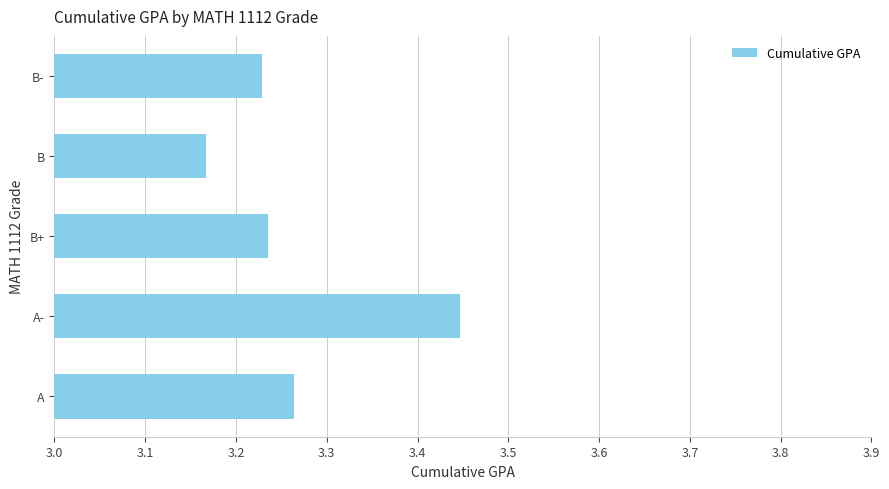

Which category has the highest value across all series?

A-